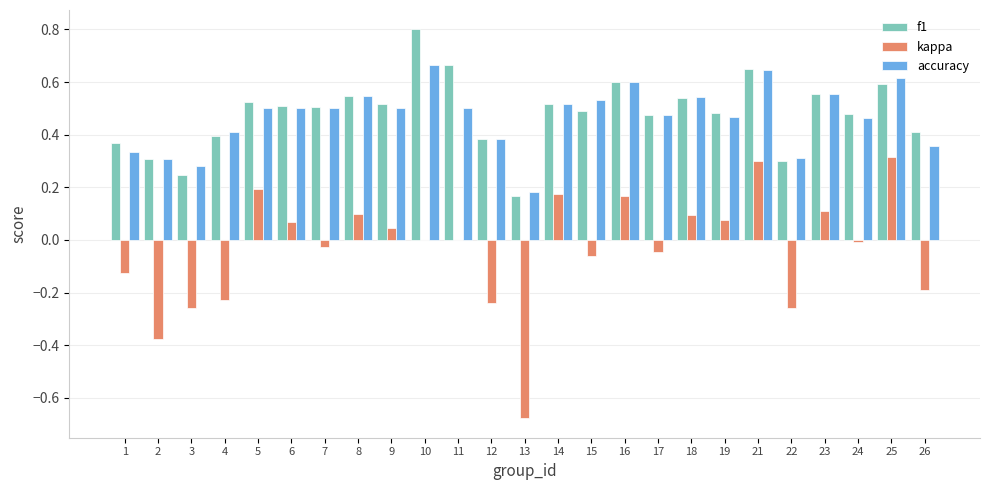

Are the bars horizontal?

No